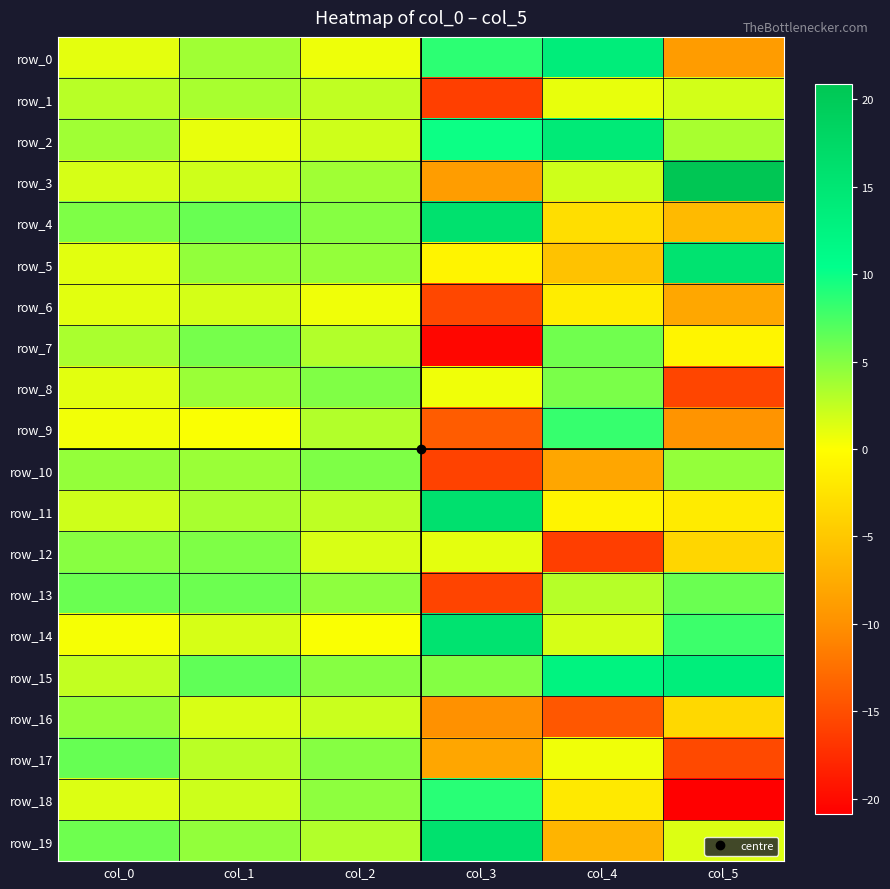

The row_11 series shows 6.9 at col_3. True or false?

False